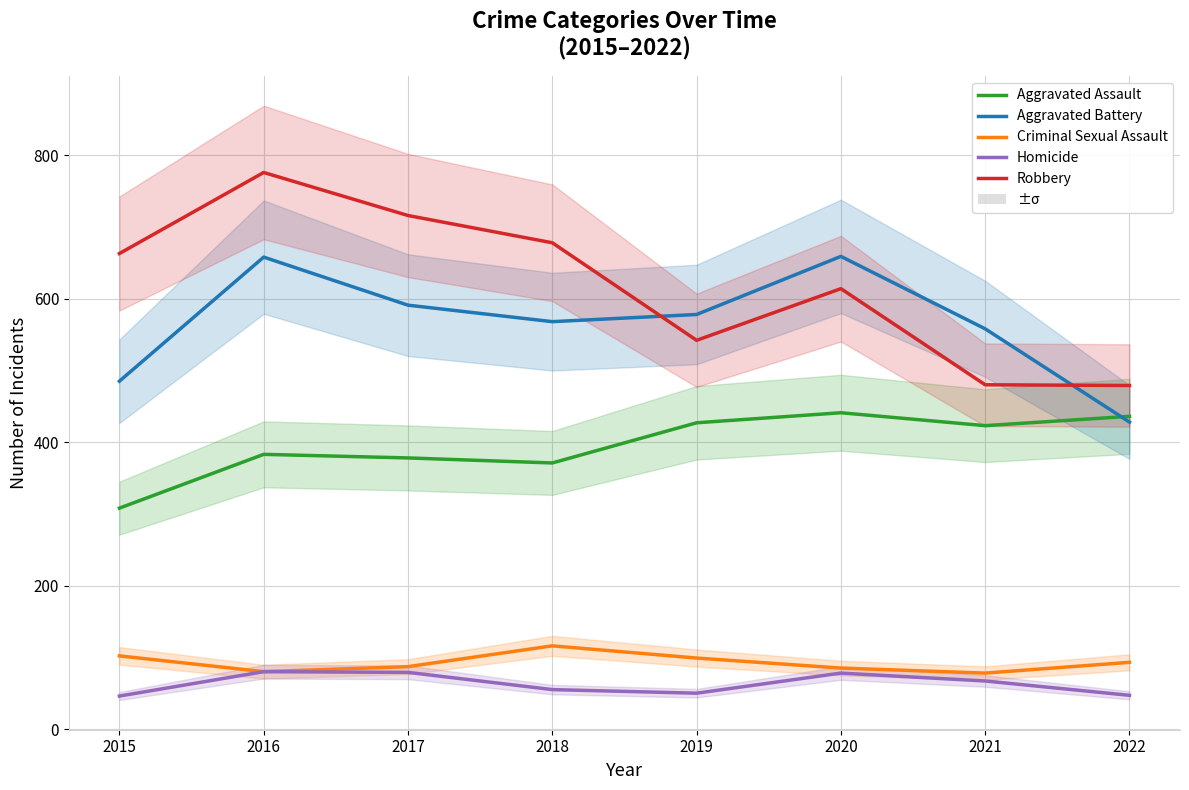

Is it true that Criminal Sexual Assault equals 44 at 2017?

False